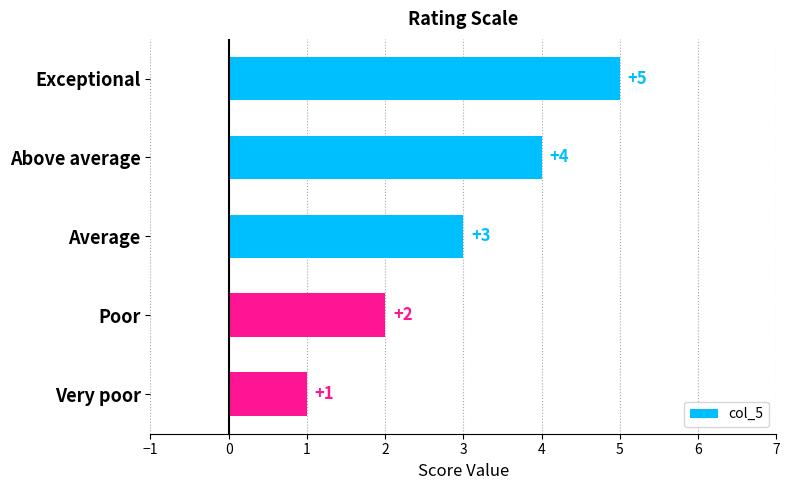

How many distinct data groups are displayed?

1